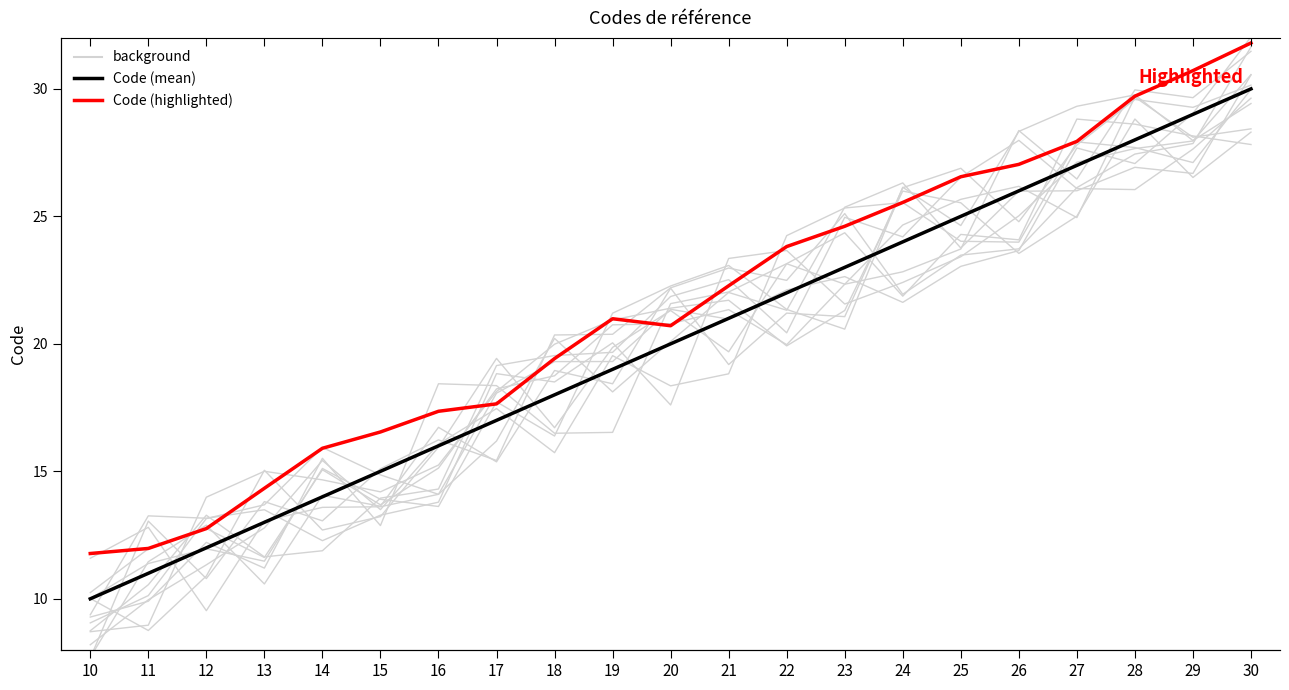

At how many categories does at least one series exceed 23?

10